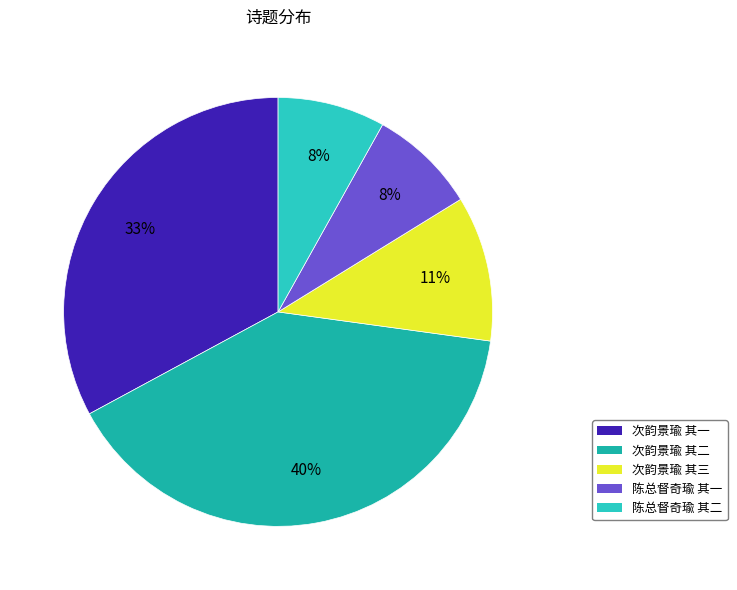

Is it true that 次韵景瑜 其一 is 26% of the pie?

False